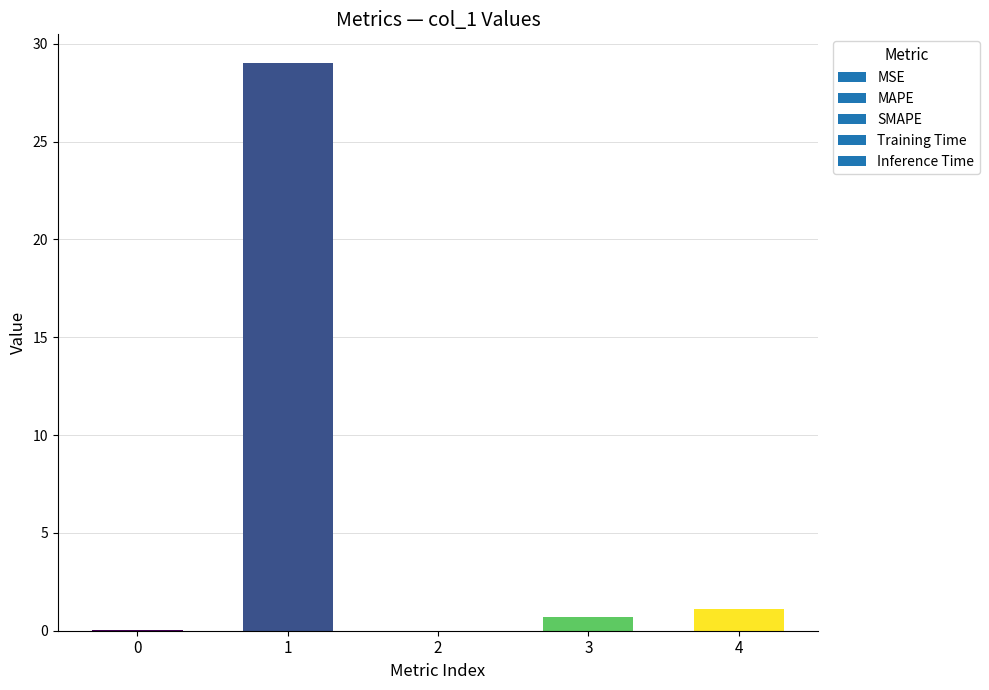

What is the greatest value displayed?

29.0